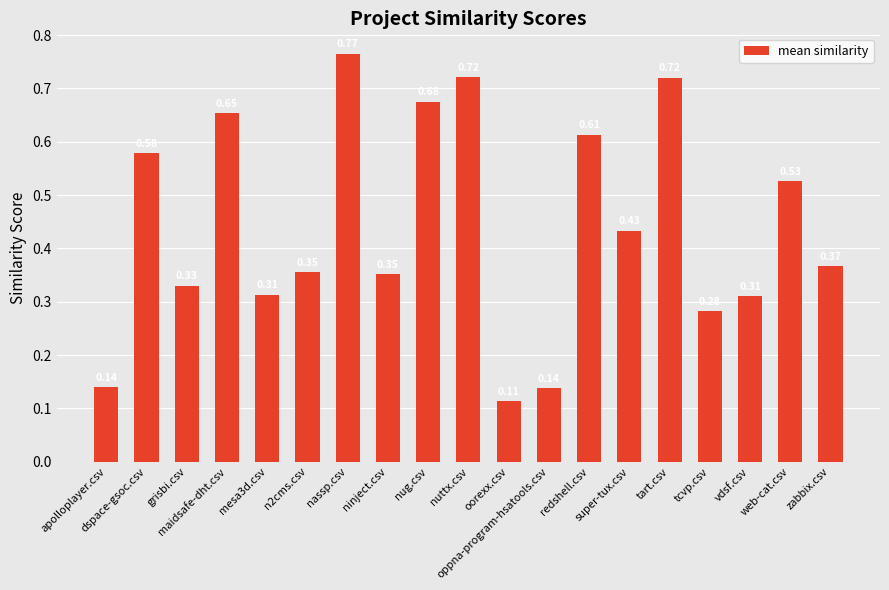

What is the sum of the values at redshell.csv and super-tux.csv?

1.0